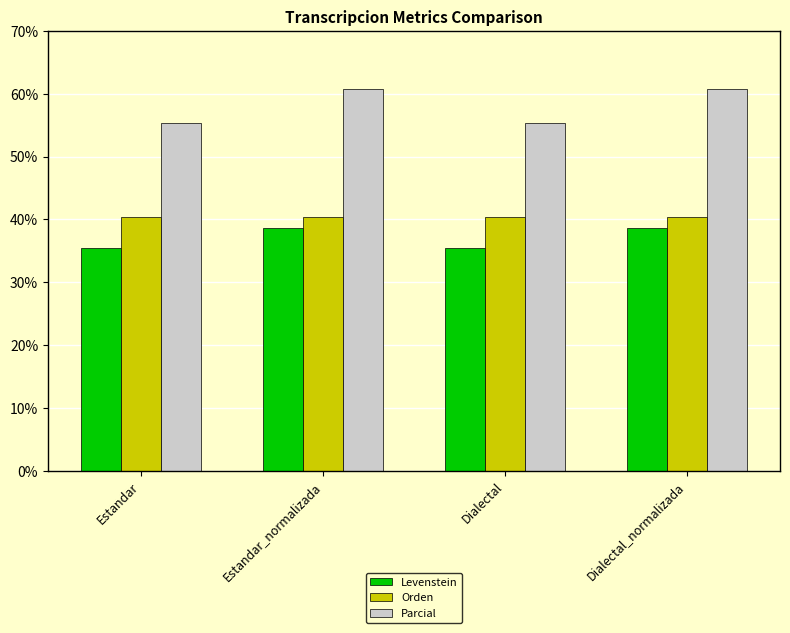

What is the value of the Orden bar at the 2nd from the left?

40.4